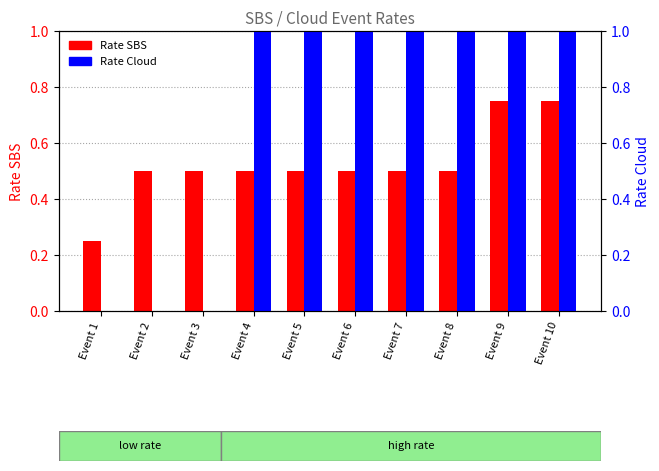

What is the value of the Rate SBS bar at the 8th from the left?

0.5